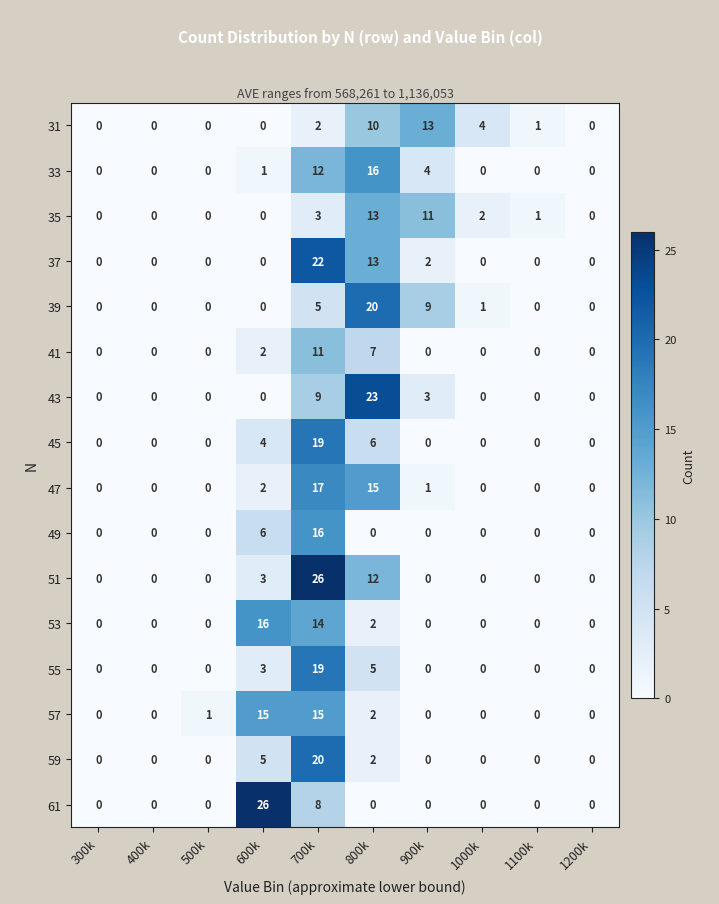

What is the greatest value displayed?

26